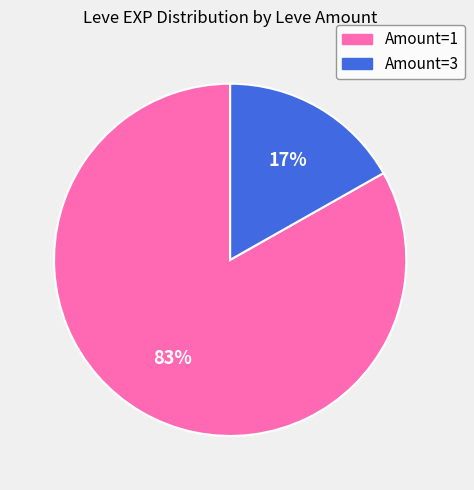

Which category has the biggest portion of the pie?

Amount=1